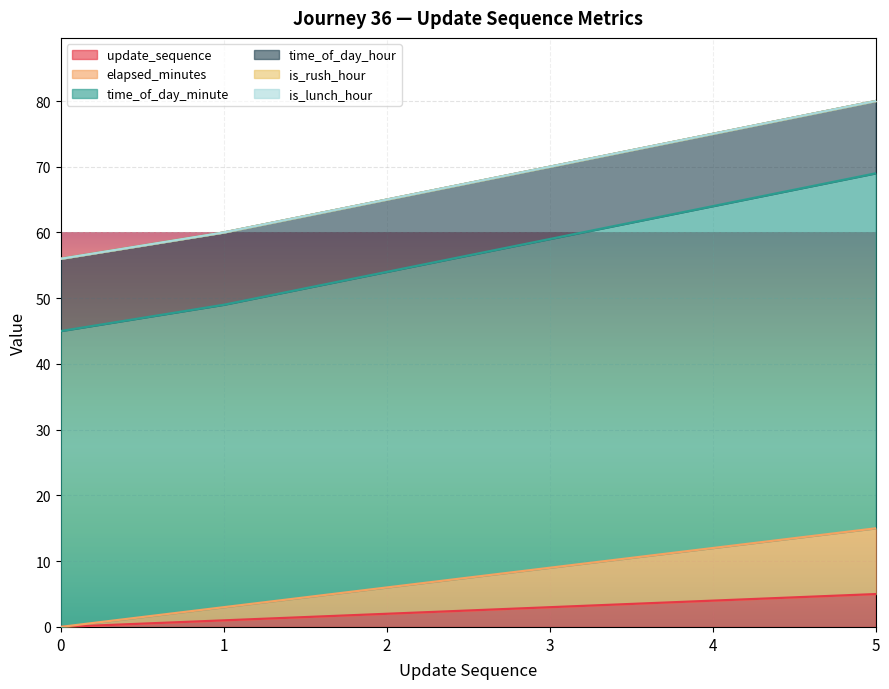

List the labels in order of time_of_day_minute value, smallest first.

0, 1, 2, 3, 4, 5